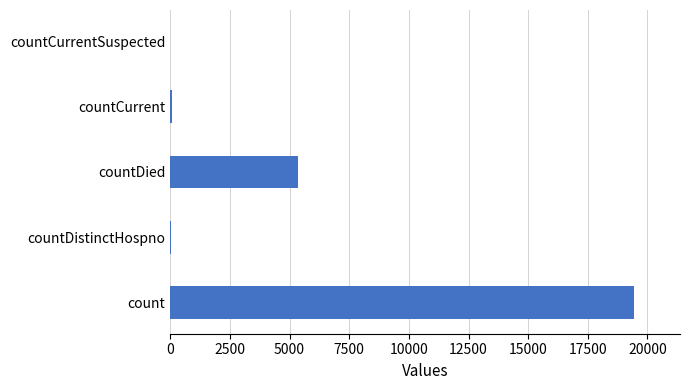

What is the sum of all values?

24875